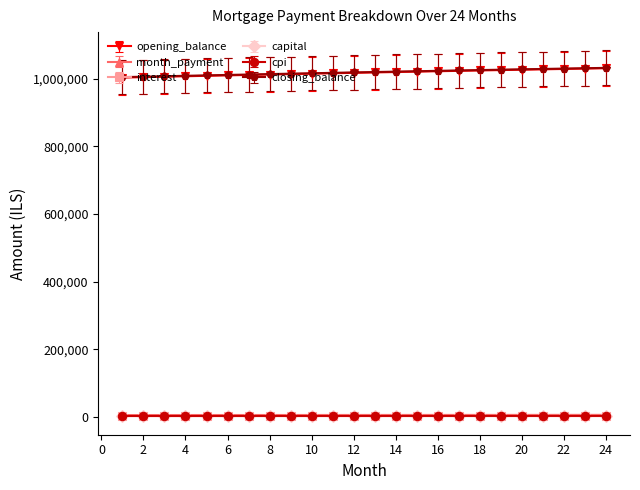

At how many categories does at least one series exceed 967442?

24